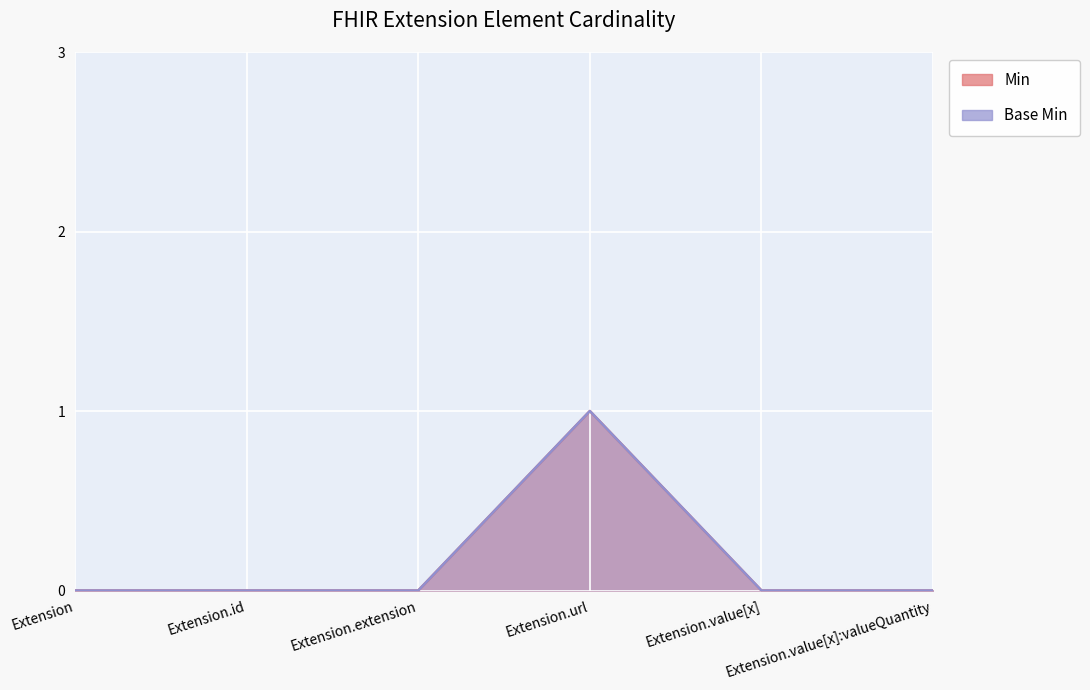

Between Extension.url and Extension.extension, which is larger?

Extension.url